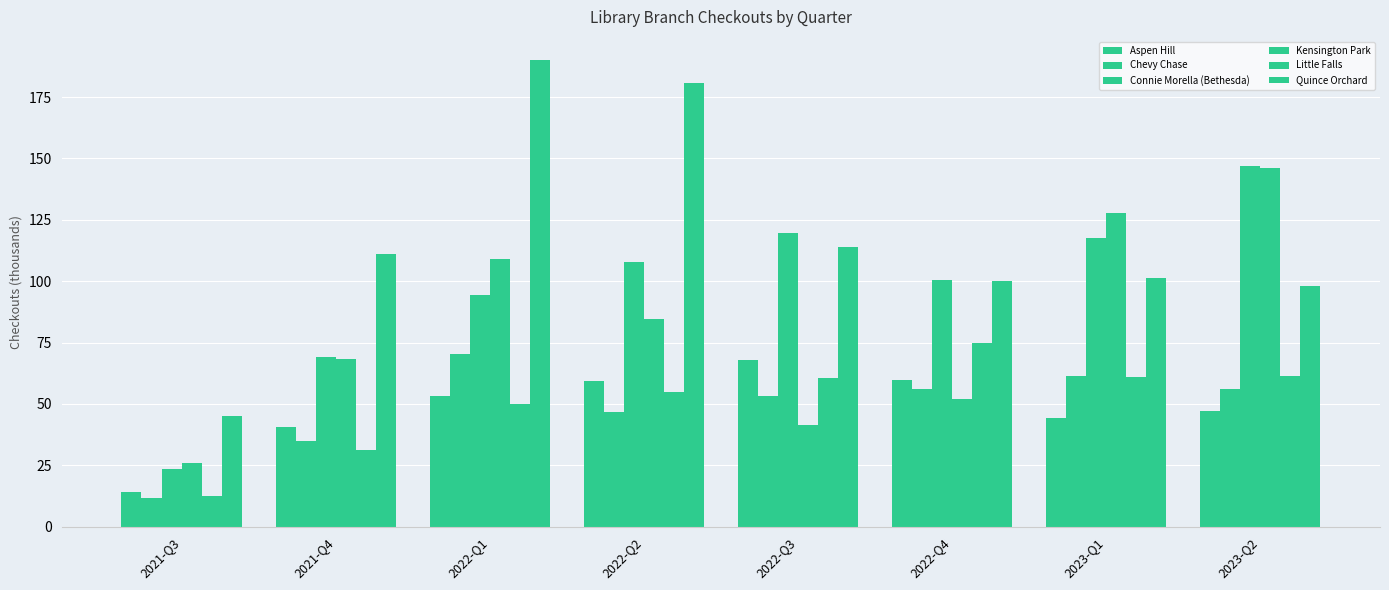

Reading left to right, list all the values displayed in this chart.

Aspen Hill: 14.0	40.6	53.4	59.4	68.0	59.6	44.4	47.0
Chevy Chase: 11.8	35.1	70.3	46.8	53.3	56.1	61.5	56.0
Connie Morella (Bethesda): 23.7	69.1	94.2	107.7	119.7	100.4	117.7	147.1
Kensington Park: 25.9	68.3	109.0	84.6	41.6	51.8	127.6	146.0
Little Falls: 12.7	31.1	50.1	54.9	60.6	74.8	61.1	61.3
Quince Orchard: 44.9	111.2	190.0	180.6	114.1	99.9	101.4	98.1